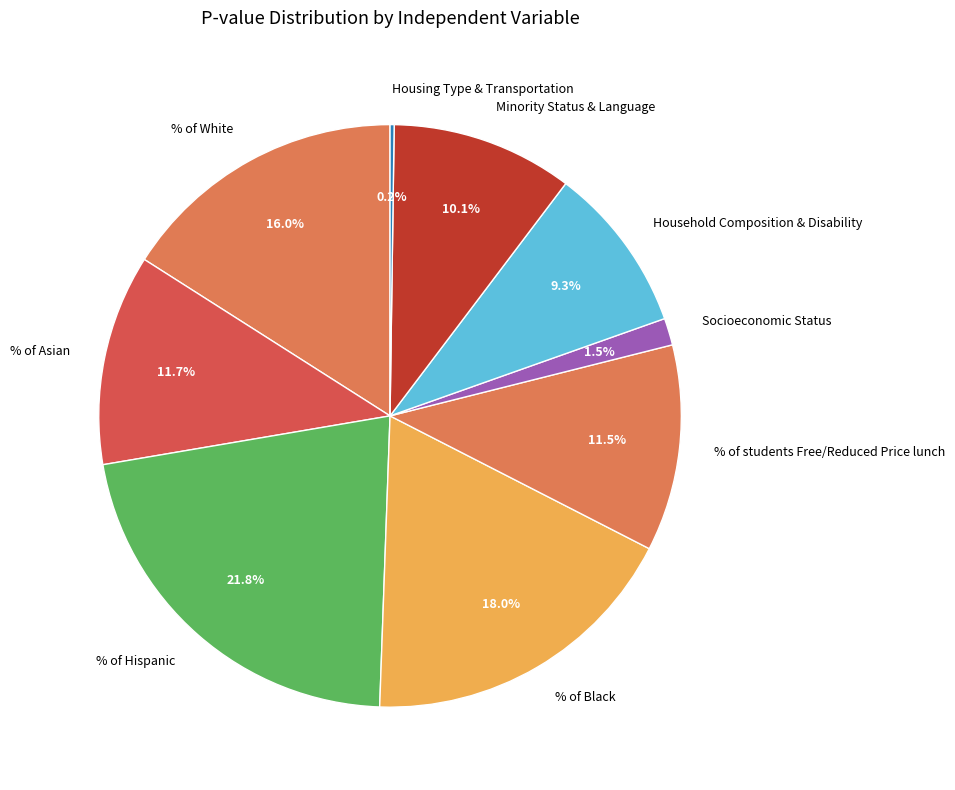

Is the sum of Socioeconomic Status and Household Composition & Disability greater than half?

No